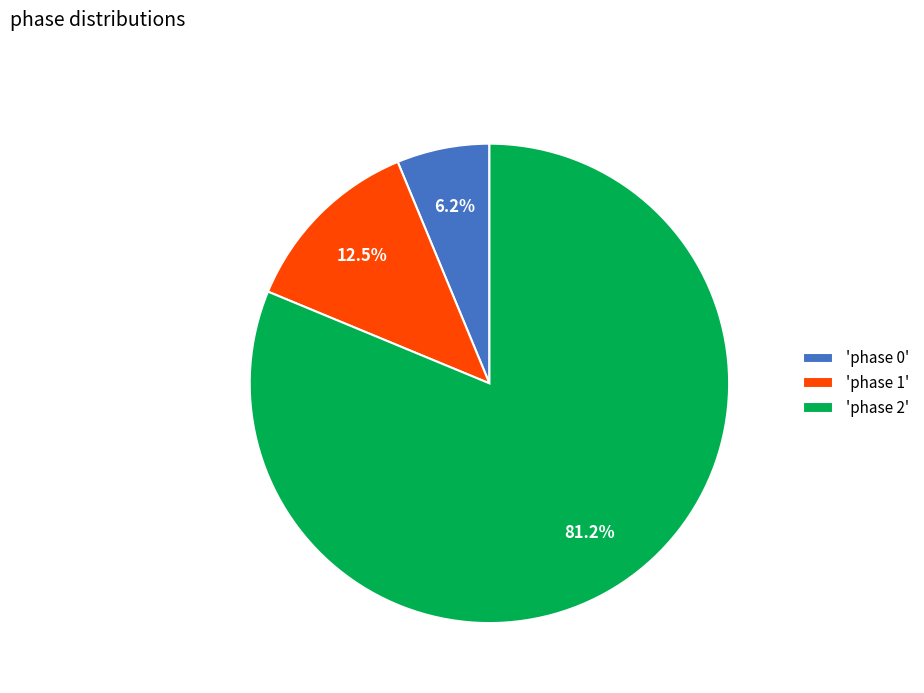

What is the largest slice in the pie chart?

'phase 2'